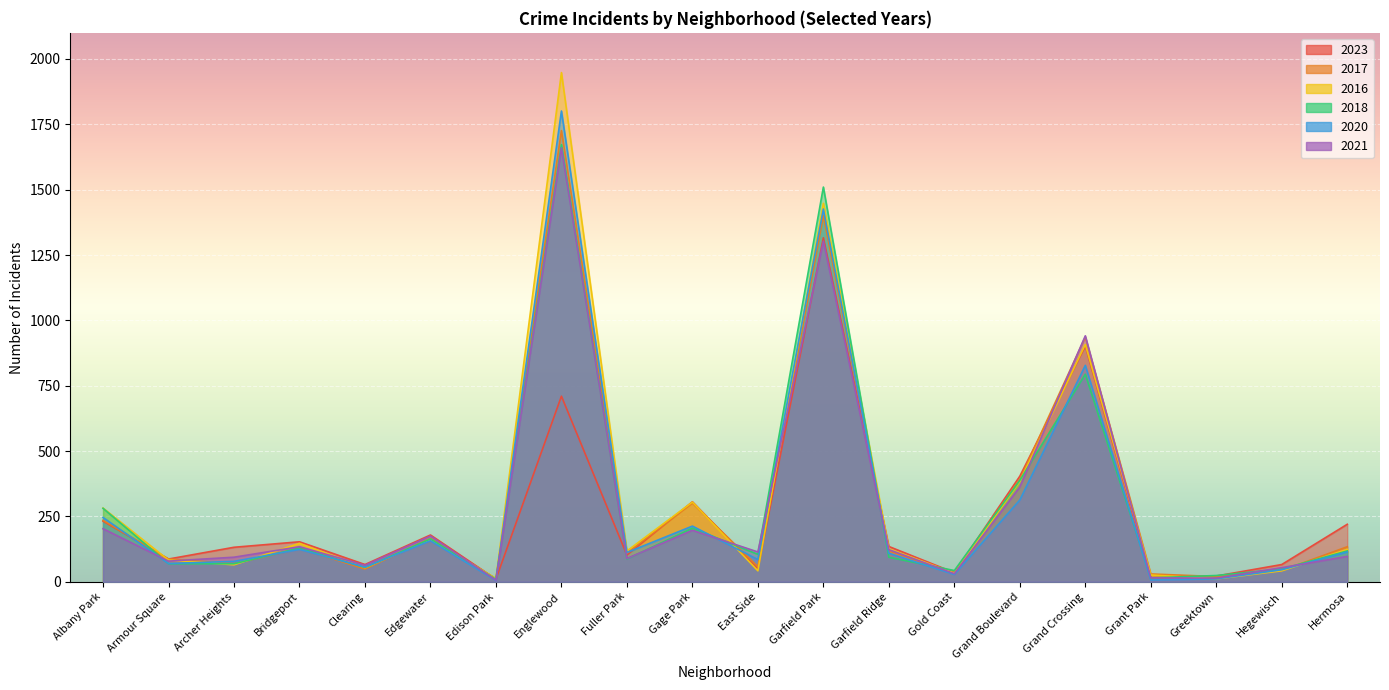

Reading left to right, transcribe all the data shown in this chart.

2023: Albany Park=232	Armour Square=87	Archer Heights=132	Bridgeport=153	Clearing=66	Edgewater=179	Edison Park=10	Englewood=710	Fuller Park=102	Gage Park=306	East Side=49	Garfield Park=1316	Garfield Ridge=135	Gold Coast=35	Grand Boulevard=404	Grand Crossing=902	Grant Park=16	Greektown=22	Hegewisch=66	Hermosa=220
2017: Albany Park=235	Armour Square=87	Archer Heights=69	Bridgeport=128	Clearing=49	Edgewater=166	Edison Park=12	Englewood=1726	Fuller Park=110	Gage Park=301	East Side=58	Garfield Park=1401	Garfield Ridge=119	Gold Coast=31	Grand Boulevard=392	Grand Crossing=936	Grant Park=30	Greektown=20	Hegewisch=43	Hermosa=134
2016: Albany Park=282	Armour Square=83	Archer Heights=65	Bridgeport=147	Clearing=54	Edgewater=162	Edison Park=12	Englewood=1948	Fuller Park=118	Gage Park=305	East Side=42	Garfield Park=1448	Garfield Ridge=126	Gold Coast=33	Grand Boulevard=384	Grand Crossing=908	Grant Park=26	Greektown=11	Hegewisch=42	Hermosa=124
2018: Albany Park=281	Armour Square=69	Archer Heights=69	Bridgeport=129	Clearing=55	Edgewater=164	Edison Park=9	Englewood=1672	Fuller Park=87	Gage Park=205	East Side=105	Garfield Park=1510	Garfield Ridge=94	Gold Coast=43	Grand Boulevard=388	Grand Crossing=794	Grant Park=15	Greektown=24	Hegewisch=49	Hermosa=118
2020: Albany Park=246	Armour Square=70	Archer Heights=78	Bridgeport=124	Clearing=56	Edgewater=157	Edison Park=5	Englewood=1801	Fuller Park=112	Gage Park=213	East Side=85	Garfield Park=1426	Garfield Ridge=109	Gold Coast=28	Grand Boulevard=313	Grand Crossing=828	Grant Park=7	Greektown=11	Hegewisch=46	Hermosa=114
2021: Albany Park=203	Armour Square=79	Archer Heights=94	Bridgeport=134	Clearing=63	Edgewater=175	Edison Park=6	Englewood=1660	Fuller Park=89	Gage Park=197	East Side=114	Garfield Park=1303	Garfield Ridge=123	Gold Coast=31	Grand Boulevard=363	Grand Crossing=941	Grant Park=15	Greektown=14	Hegewisch=54	Hermosa=97